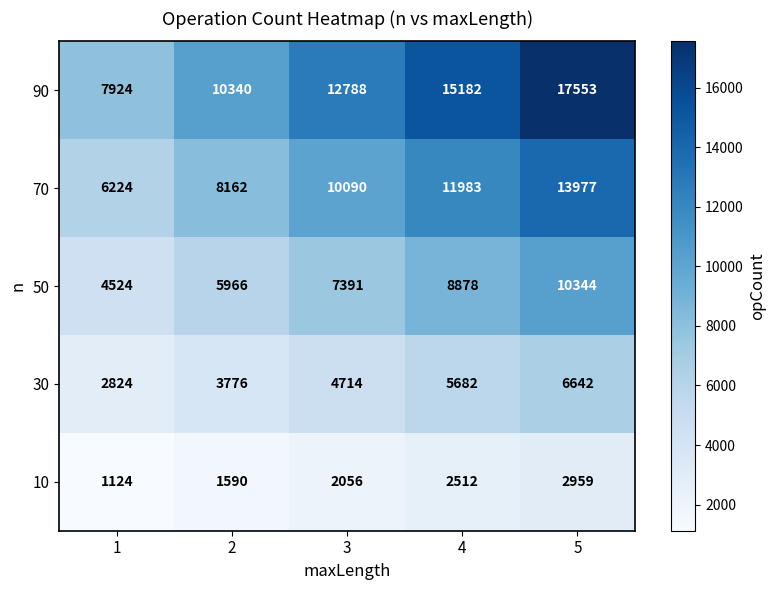

Reading left to right, transcribe all the data shown in this chart.

90: 7924	10340	12788	15182	17553
70: 6224	8162	10090	11983	13977
50: 4524	5966	7391	8878	10344
30: 2824	3776	4714	5682	6642
10: 1124	1590	2056	2512	2959